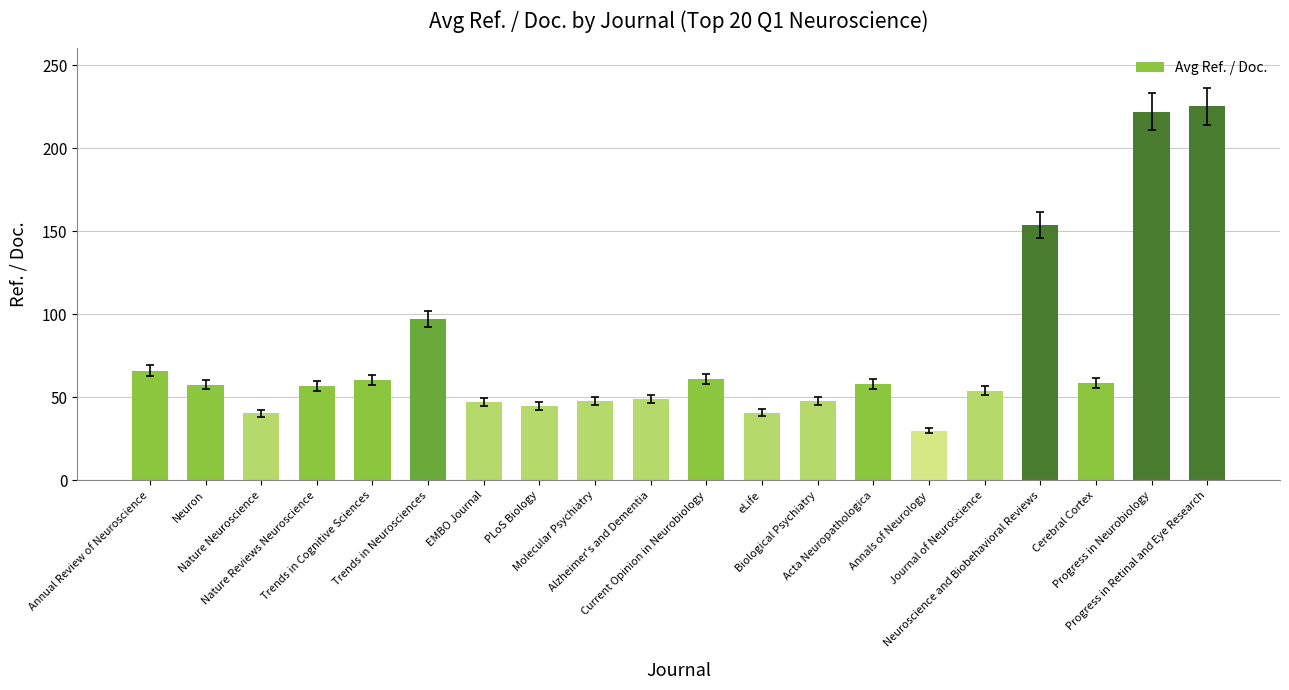

How many series are shown in this chart?

1